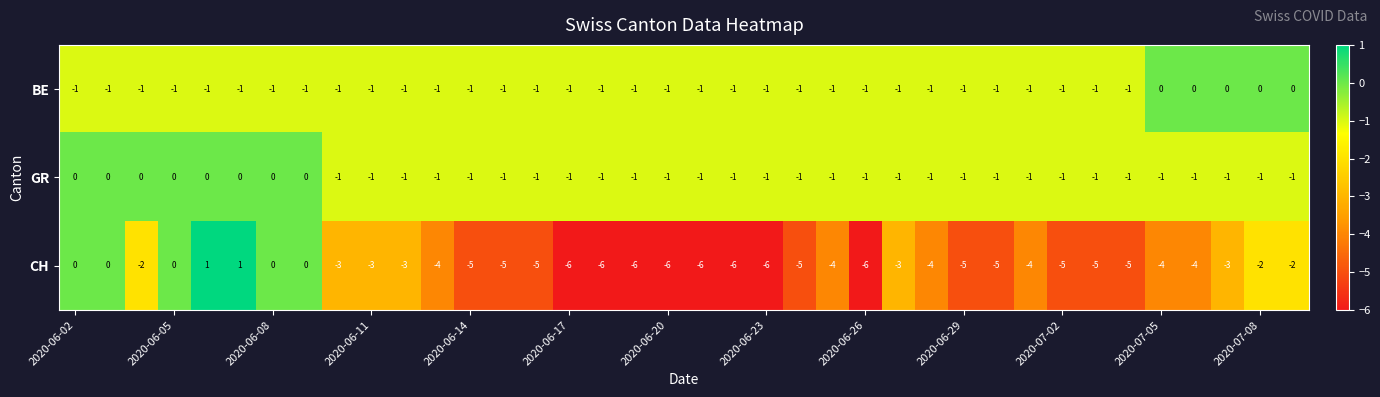

At how many categories does at least one series exceed -3?

38